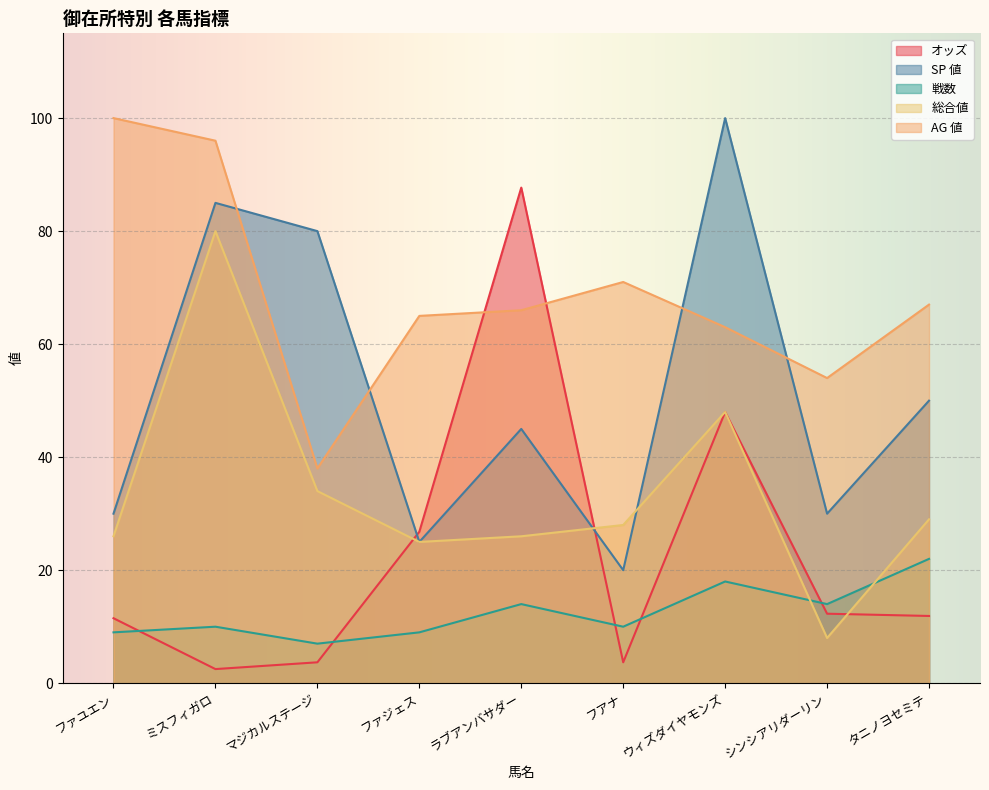

What is the value of the 戦数 point at the 1st from the left?

9.0